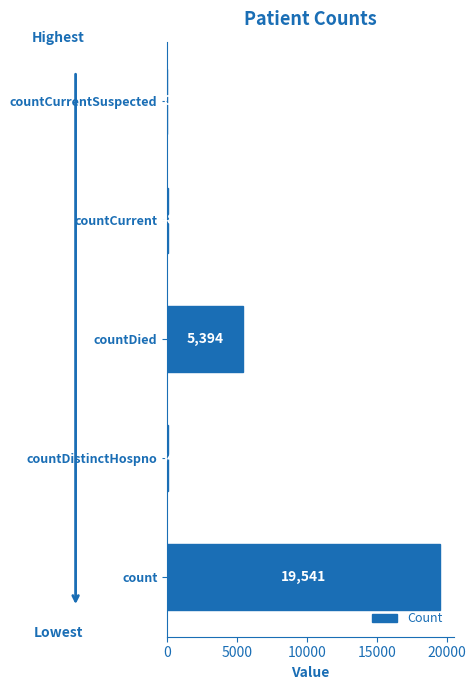

Reading bottom to top, what are all the values shown in this chart?

count=19541	countDistinctHospno=34	countDied=5394	countCurrent=48	countCurrentSuspected=0